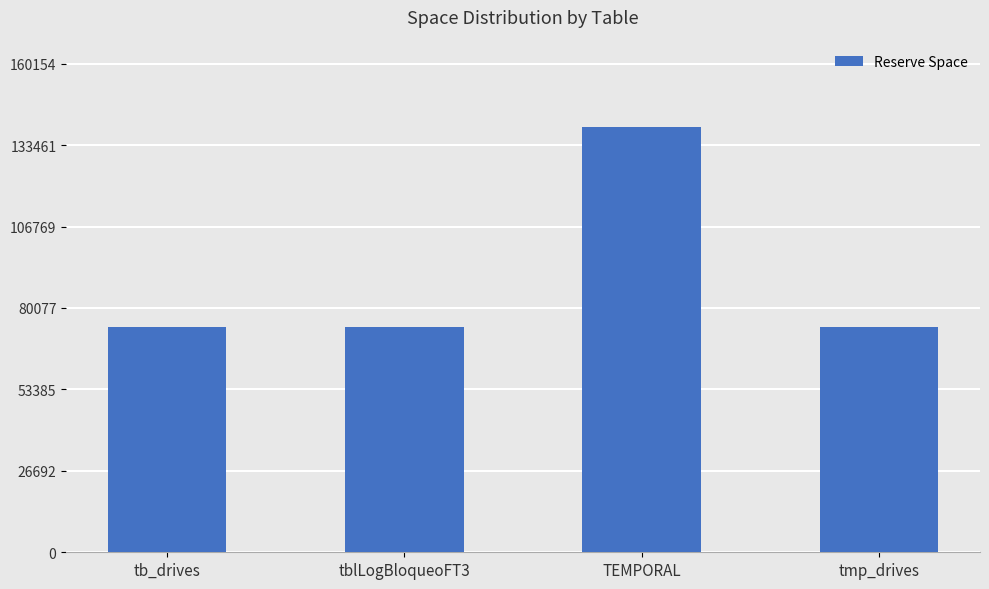

What is the sum of all values?

360448